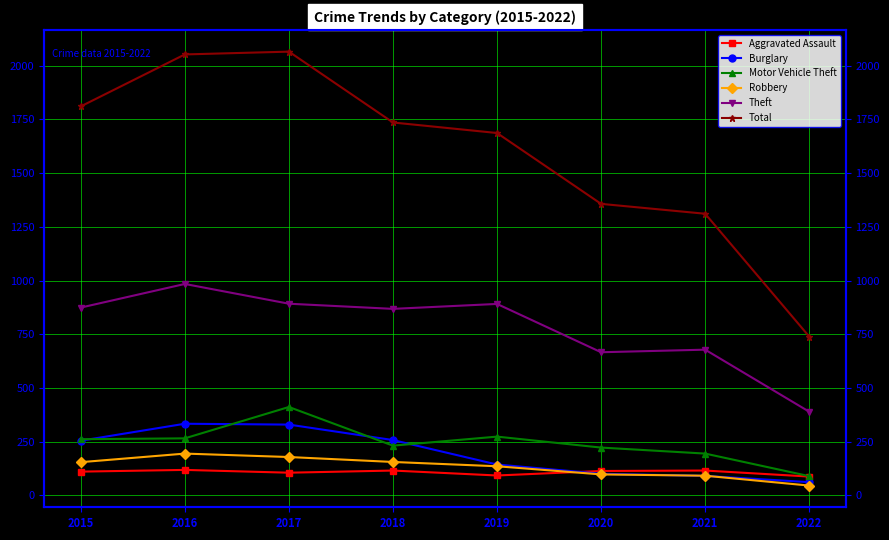

Reading left to right, transcribe all the data shown in this chart.

Aggravated Assault: 110	118	105	115	92	113	115	87
Burglary: 254	333	329	257	143	100	90	61
Motor Vehicle Theft: 261	265	411	231	273	222	194	89
Robbery: 154	194	178	155	135	97	91	45
Theft: 874	984	892	868	891	666	678	389
Total: 1811	2053	2066	1736	1687	1357	1311	739